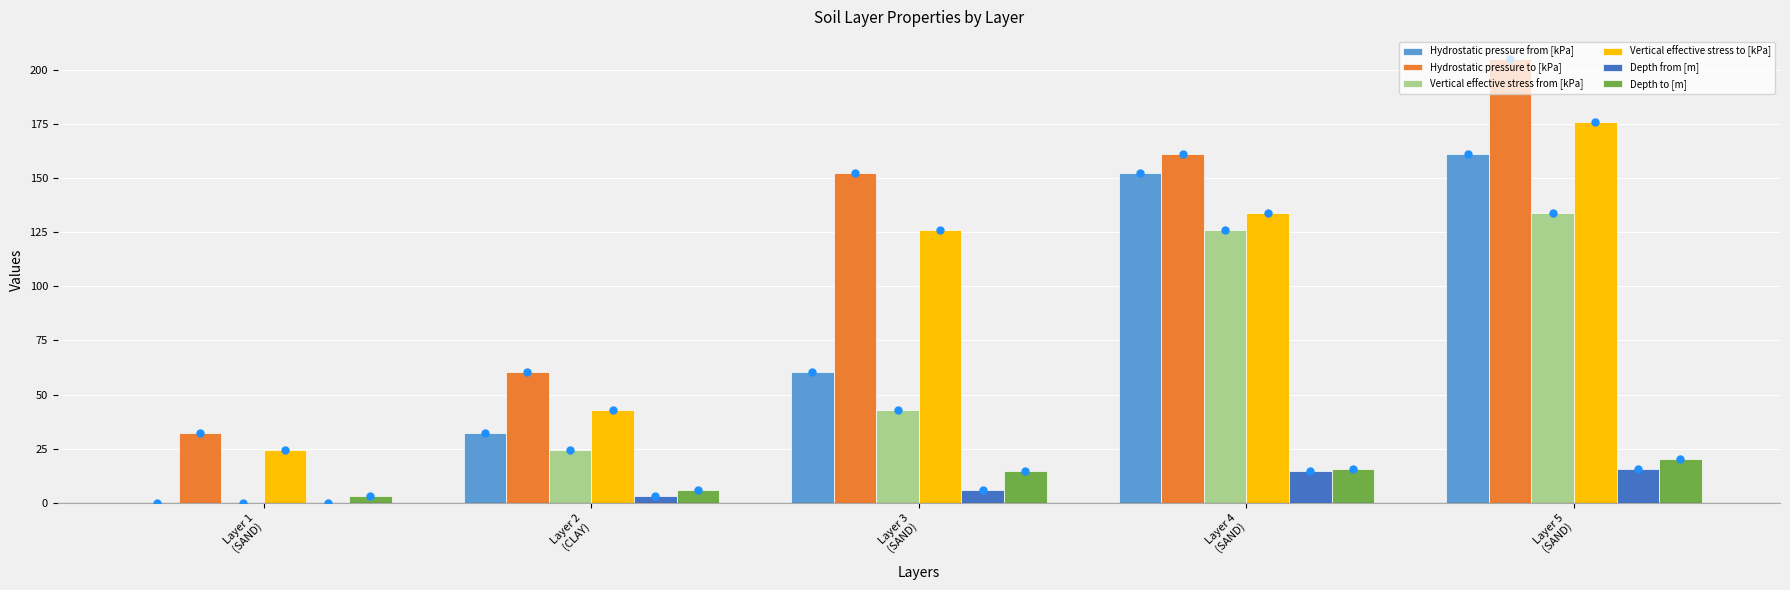

What is the sum of the Hydrostatic pressure to [kPa] values at Layer 4
(SAND) and Layer 3
(SAND)?

313.2